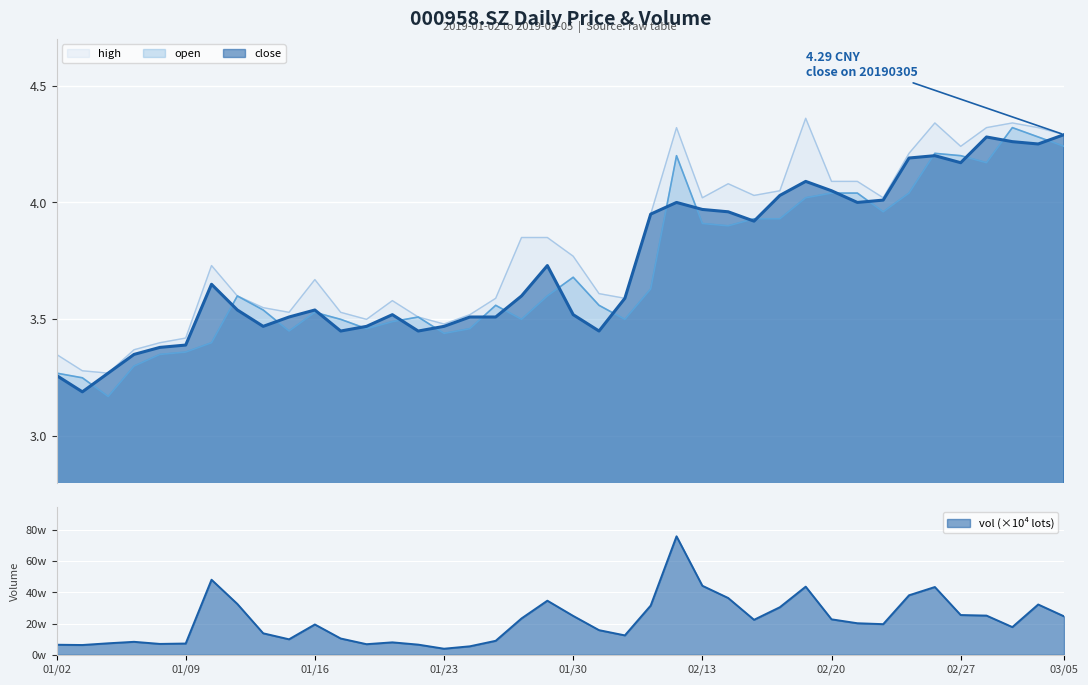

Count the number of data series in this chart.

3